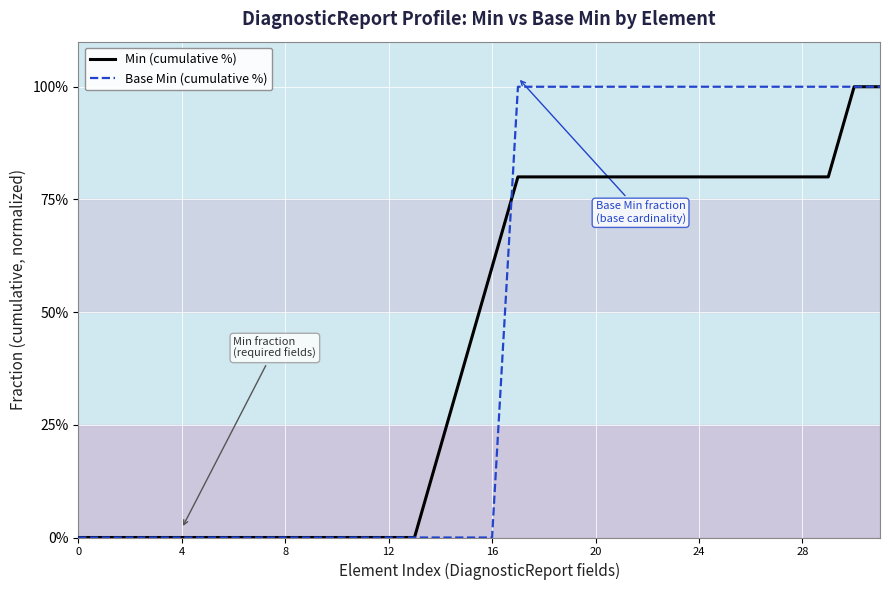

What is the maximum value for Min (cumulative %)?

100